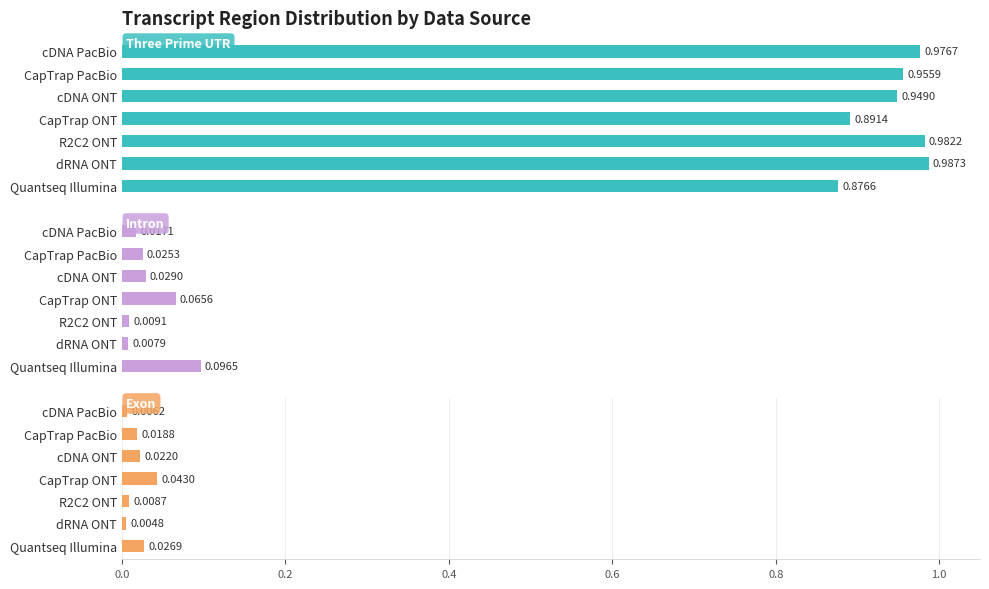

Does the chart contain any negative values?

No